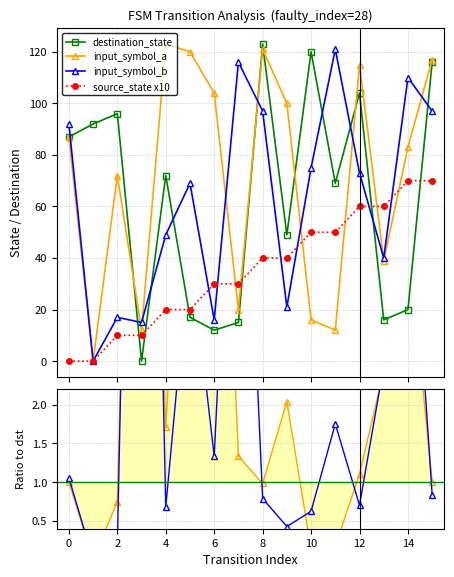

What is the difference between the highest and lowest values at 0?

92.0